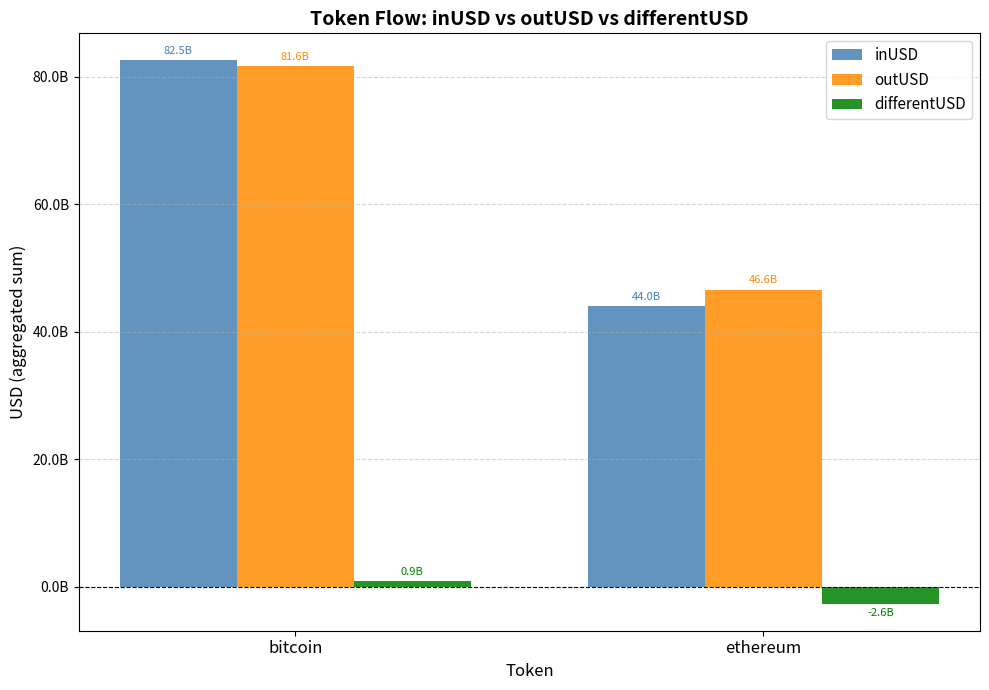

Rank the series by their maximum value, from highest to lowest.

inUSD, outUSD, differentUSD